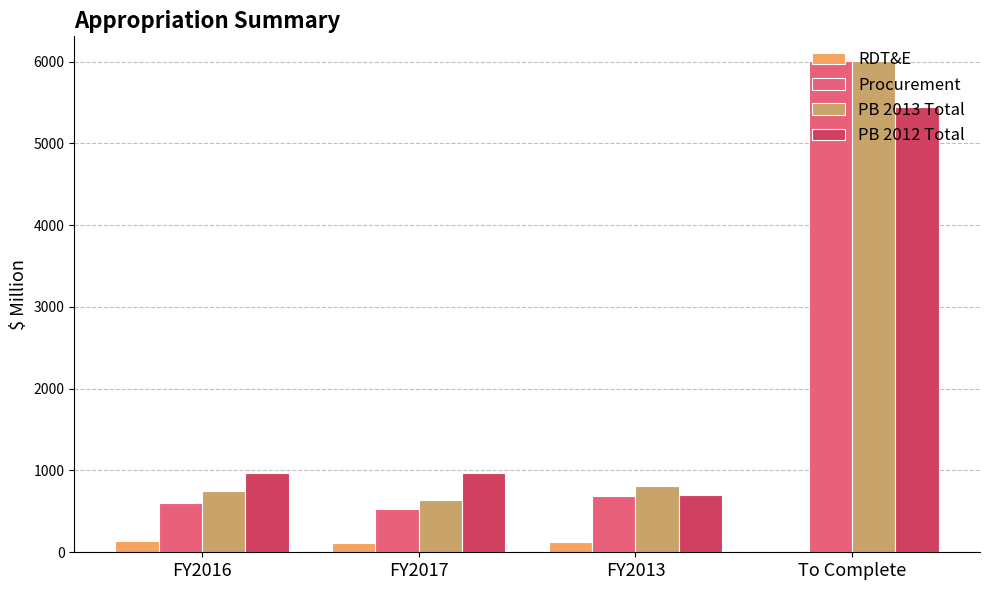

What is the maximum value for RDT&E?

138.2